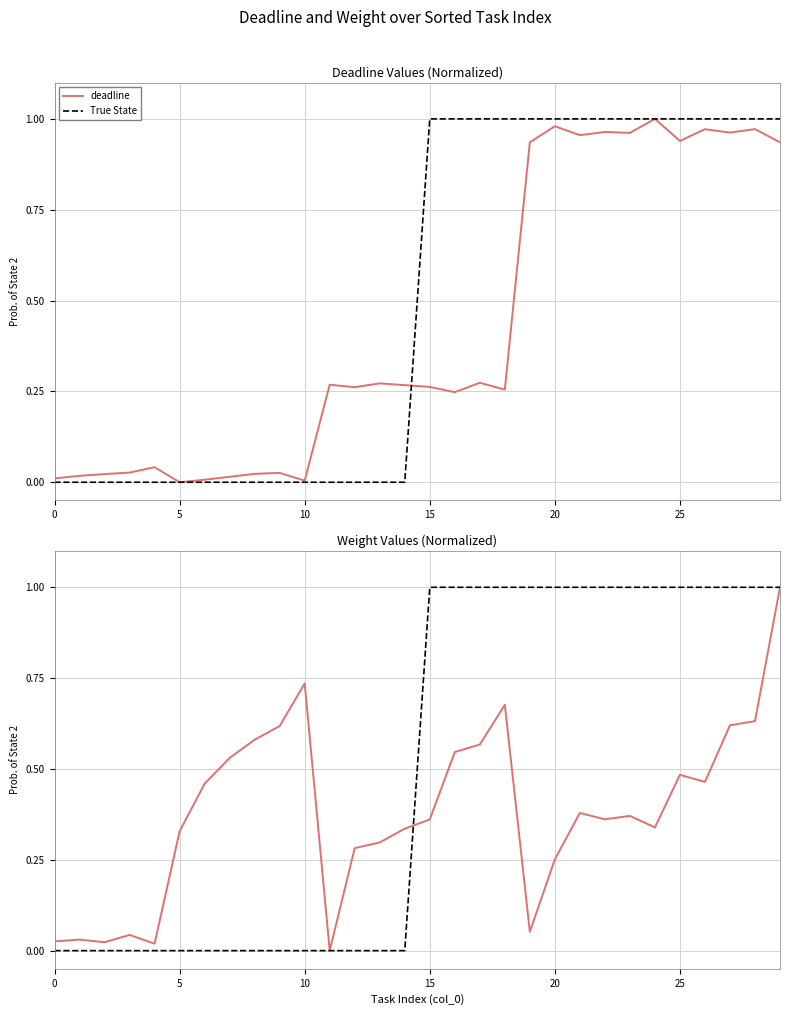

What is the difference between the maximum and minimum values in the True State series?

1.0